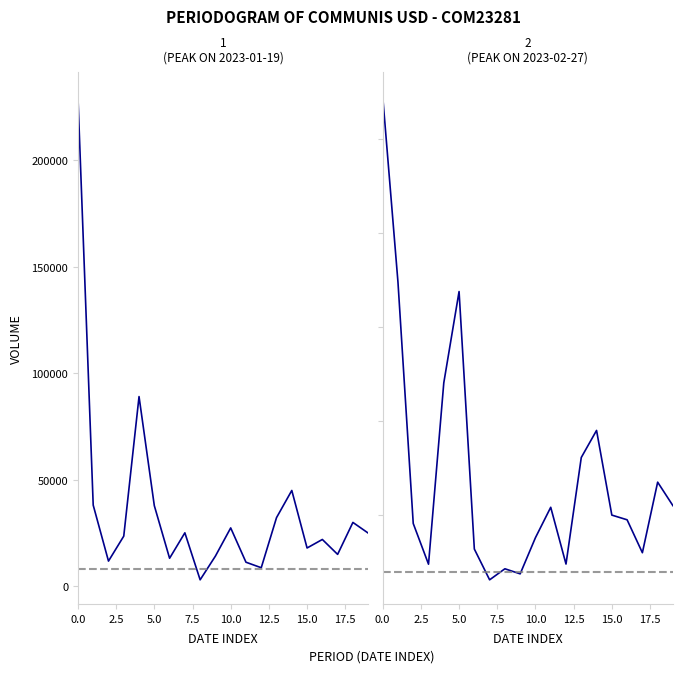

What is the greatest value displayed?

230061